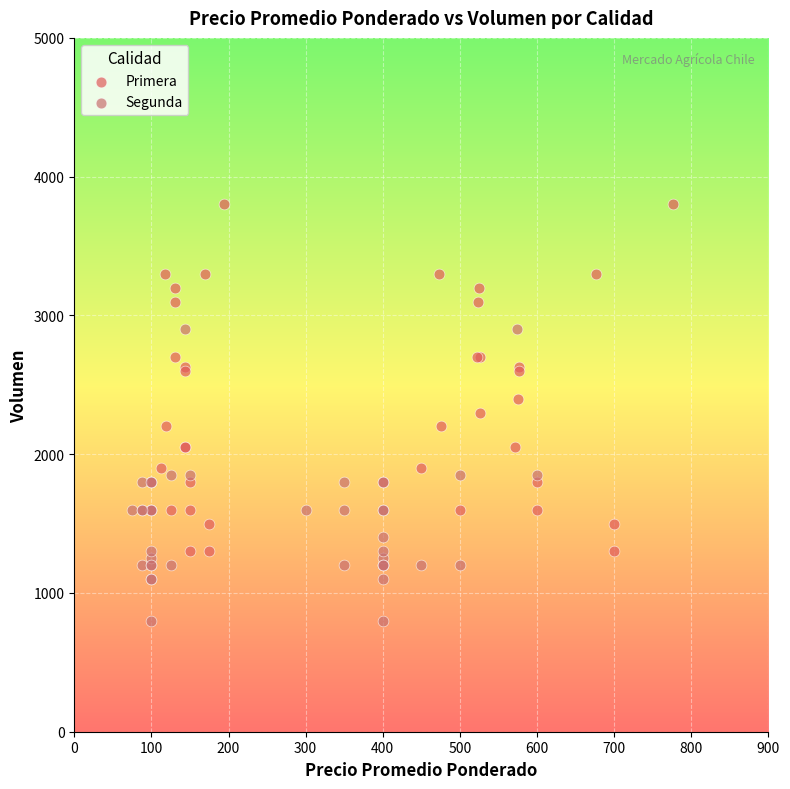

Which series has the largest Y range (max minus min)?

Primera